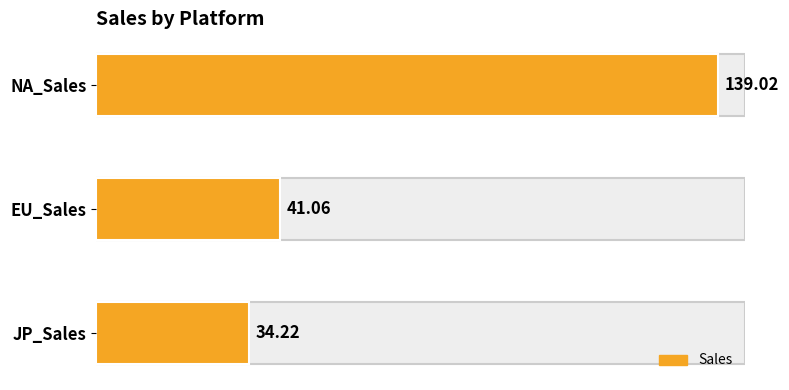

How many data points are above 41?

2